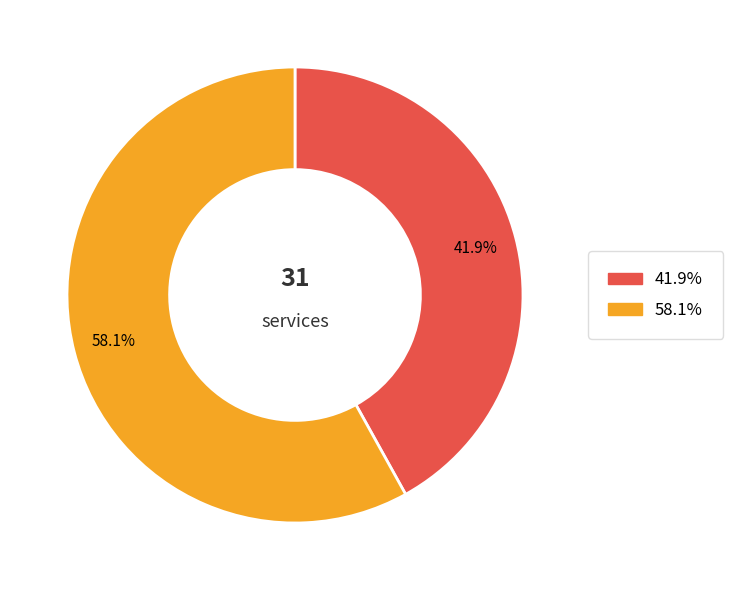

Does any single category account for the majority?

Yes